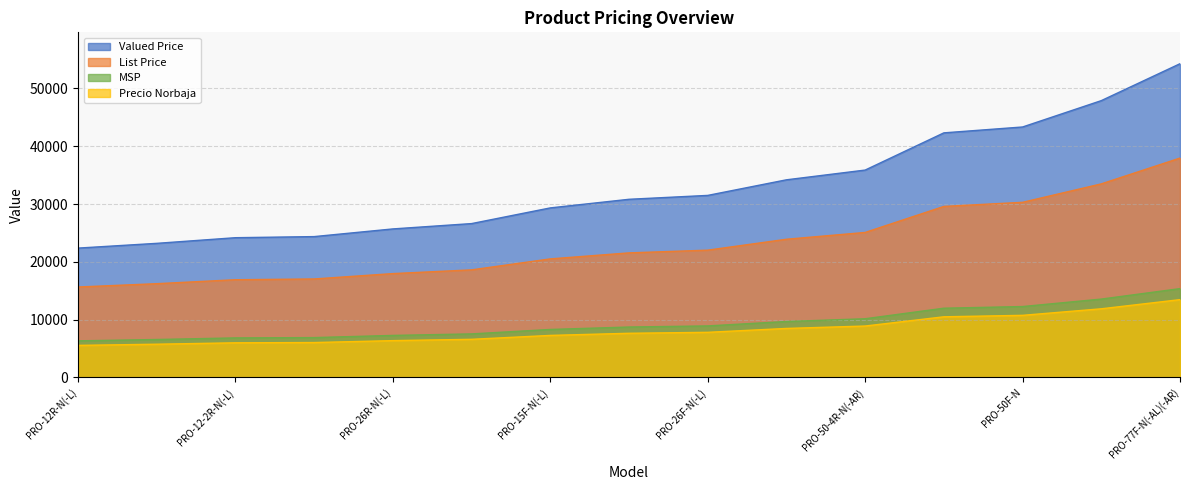

How many series are shown in this chart?

4